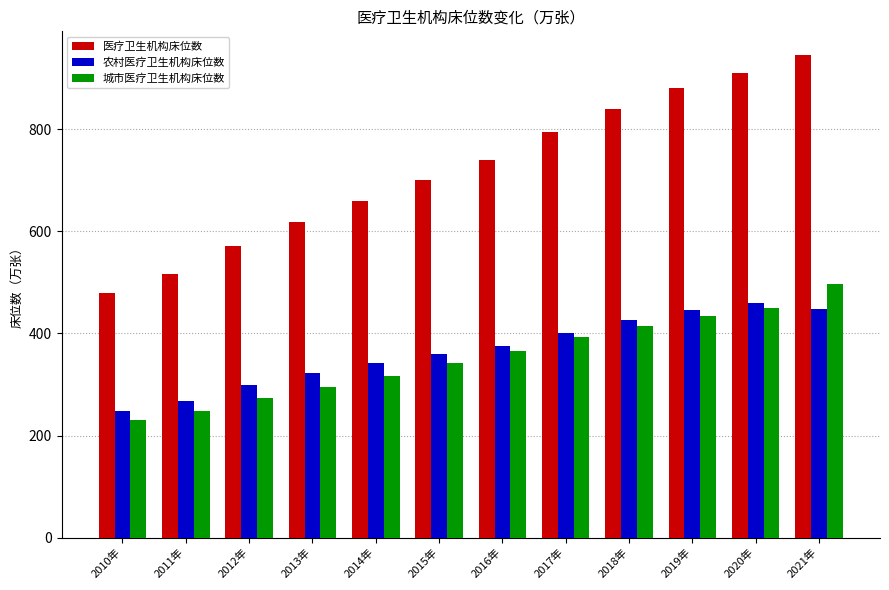

Read the 医疗卫生机构床位数 value at 2014年.

660.1